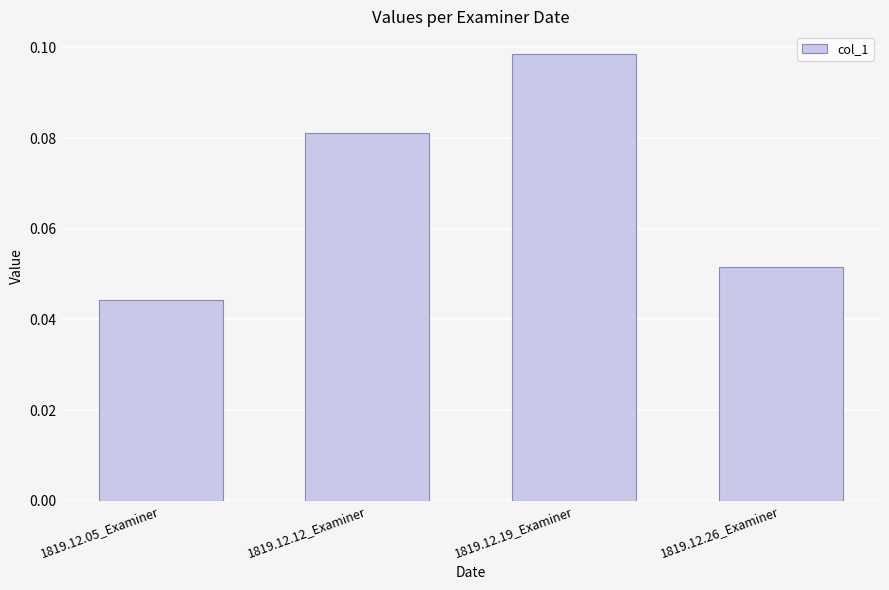

What is the label of the 3rd bar from the left?

1819.12.19_Examiner